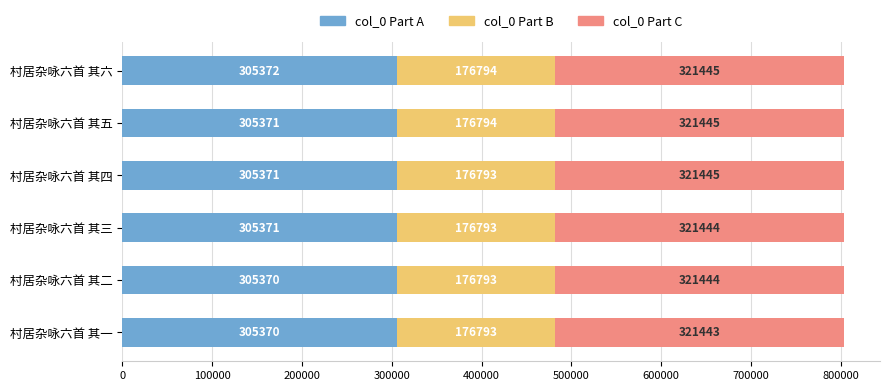

What is the sum of the col_0 Part A values at 村居杂咏六首 其一 and 村居杂咏六首 其三?

610741